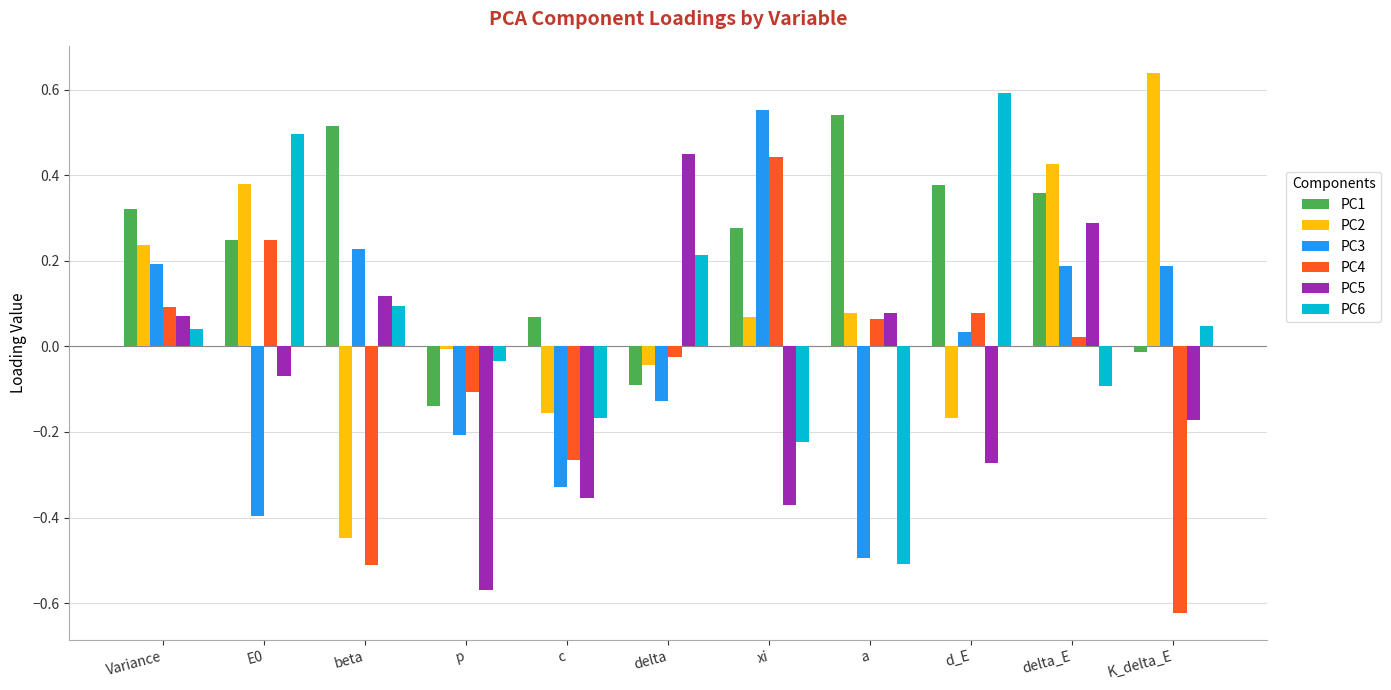

What is the label of the 9th bar from the right?

beta